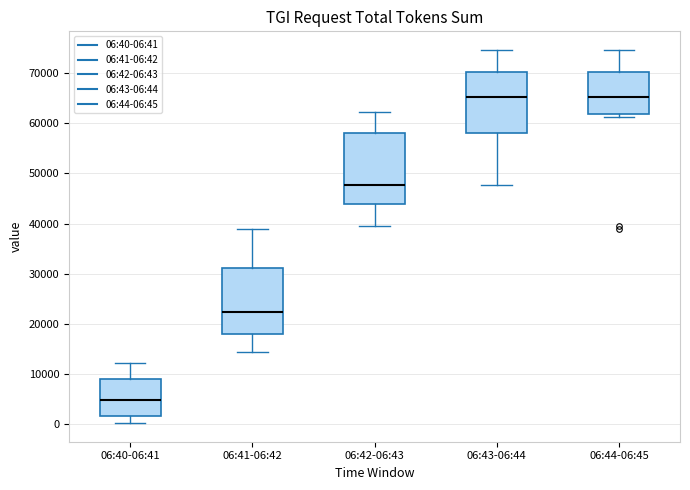

Where does the median line of the box for 06:40-06:41 sit on the y-axis? The values are not printed on the chart, so give them approximately, as read against the axis.

5000